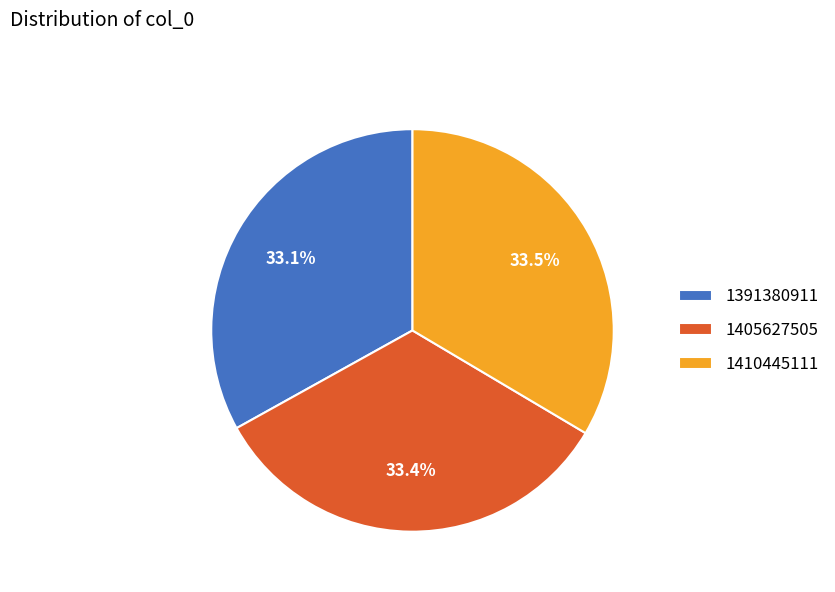

Does any single category account for the majority?

No